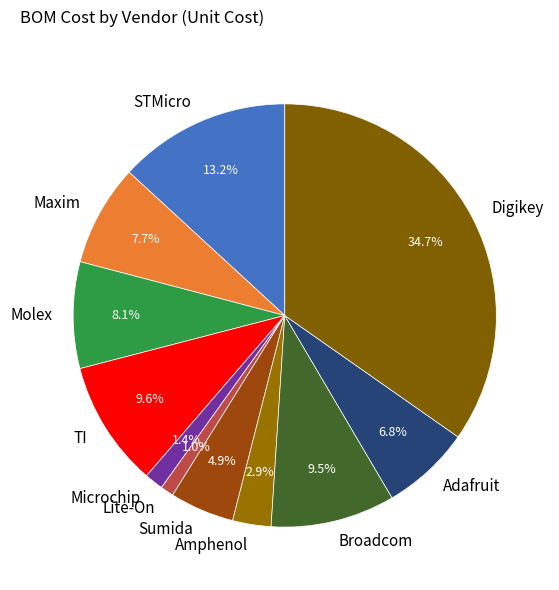

Count the number of slices in the pie.

11